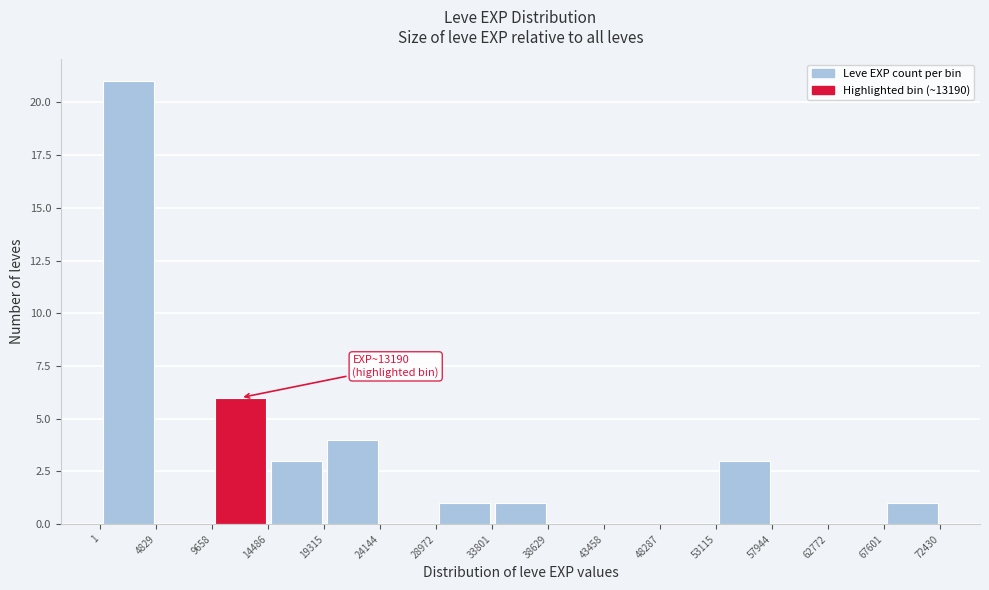

Over which range of the x-axis is the bar tallest?

1 to 4829